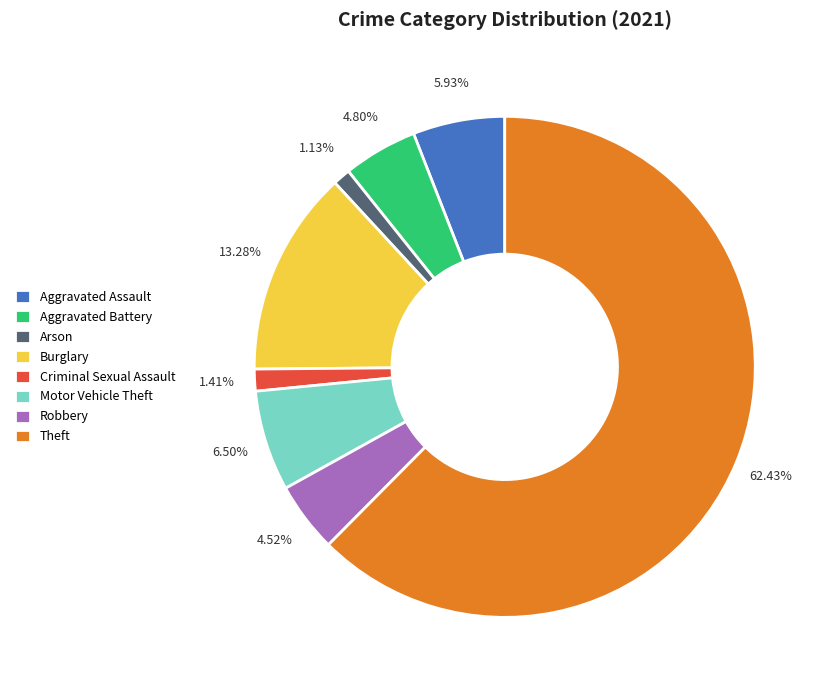

Does Aggravated Battery represent more than half of the total?

No